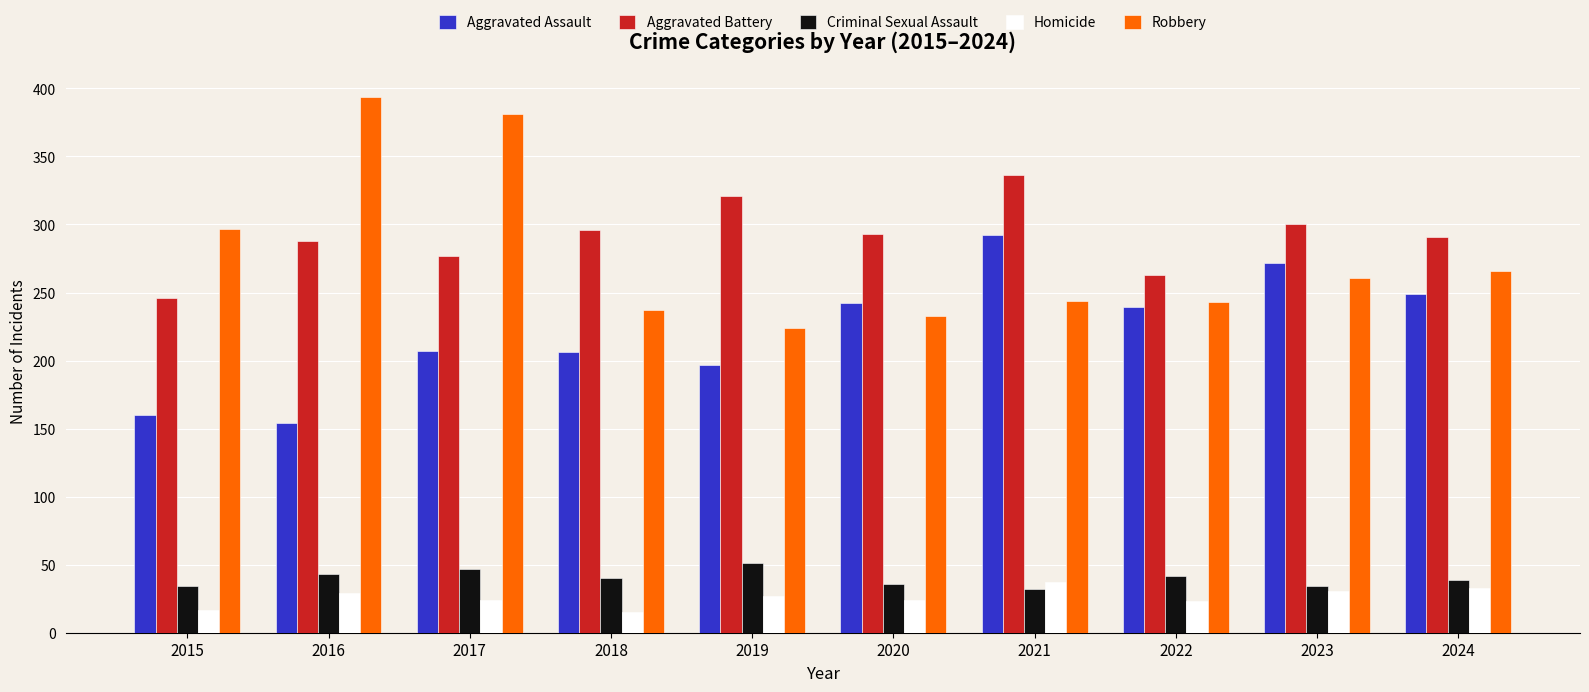

What value does the Robbery series have at 2023?

261